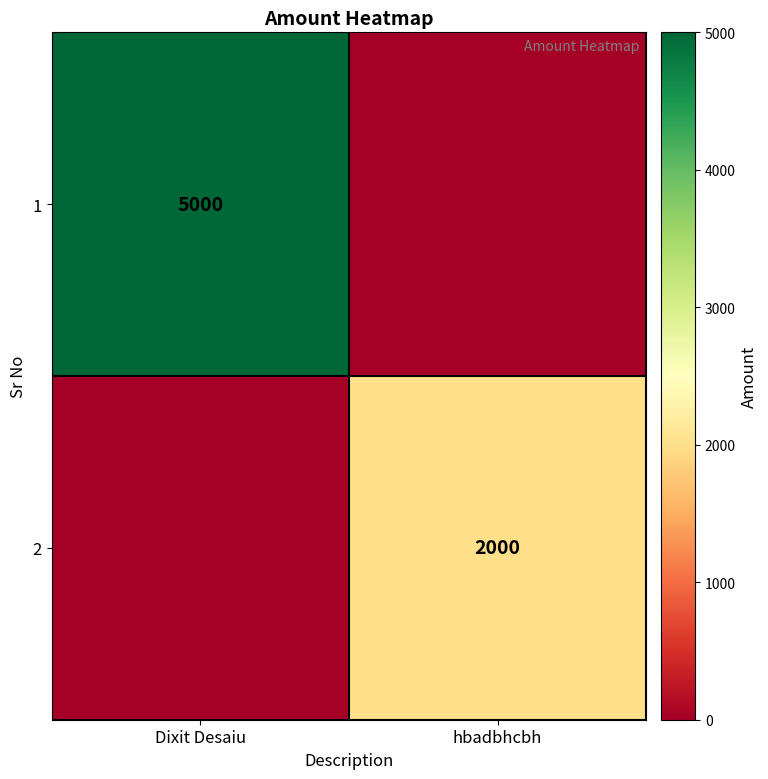

True or false: 1 has a value of 5000 at Dixit Desaiu.

True